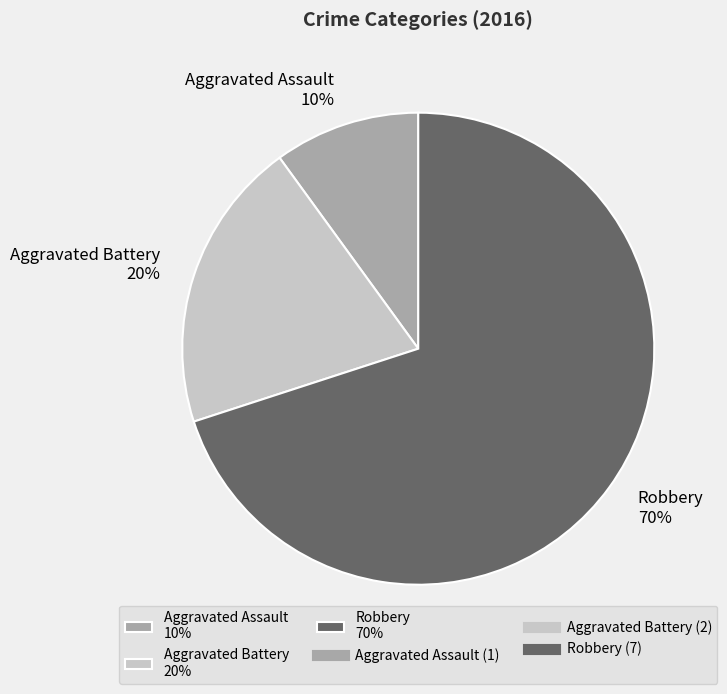

Does Aggravated Battery represent more than half of the total?

No